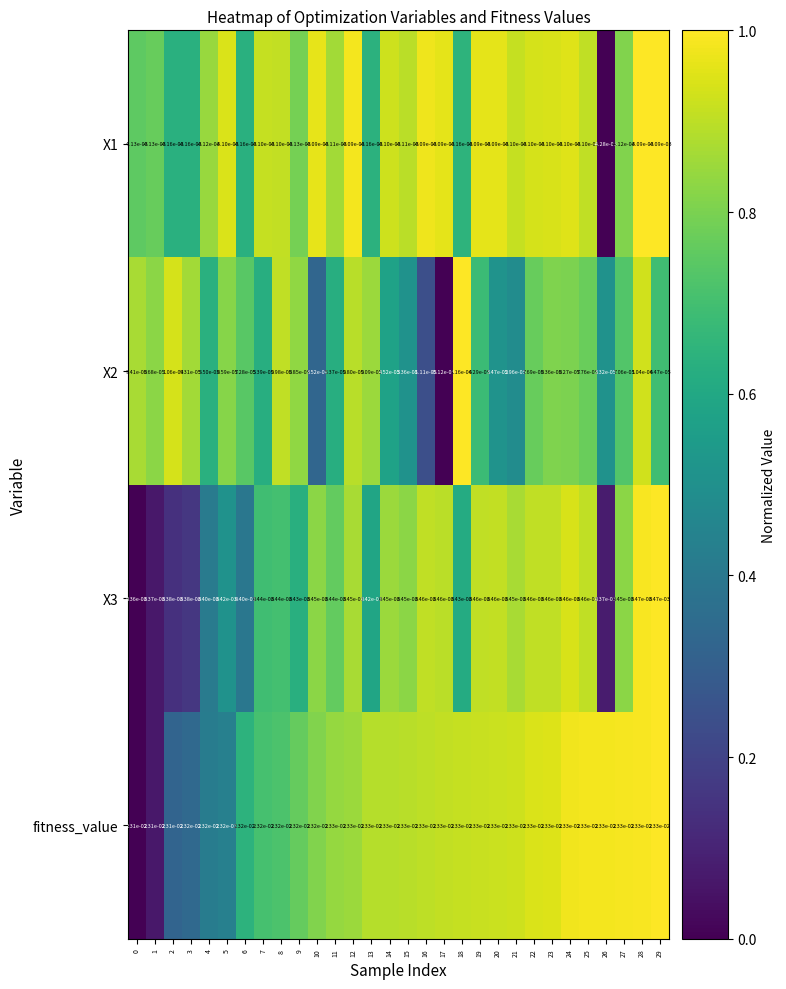

Which series changed the most between 6 and 23?

fitness_value